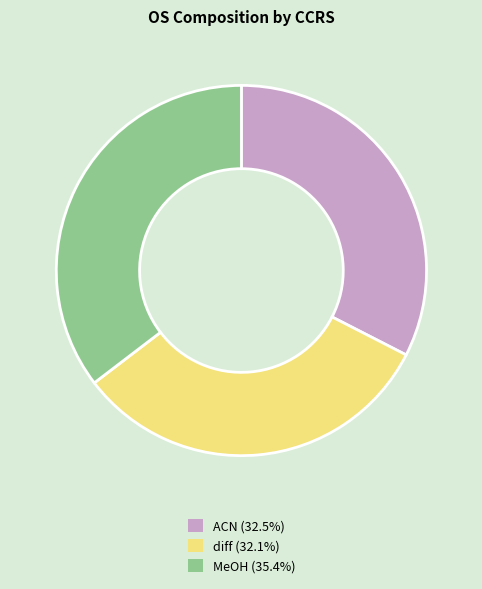

Does any single category account for the majority?

No